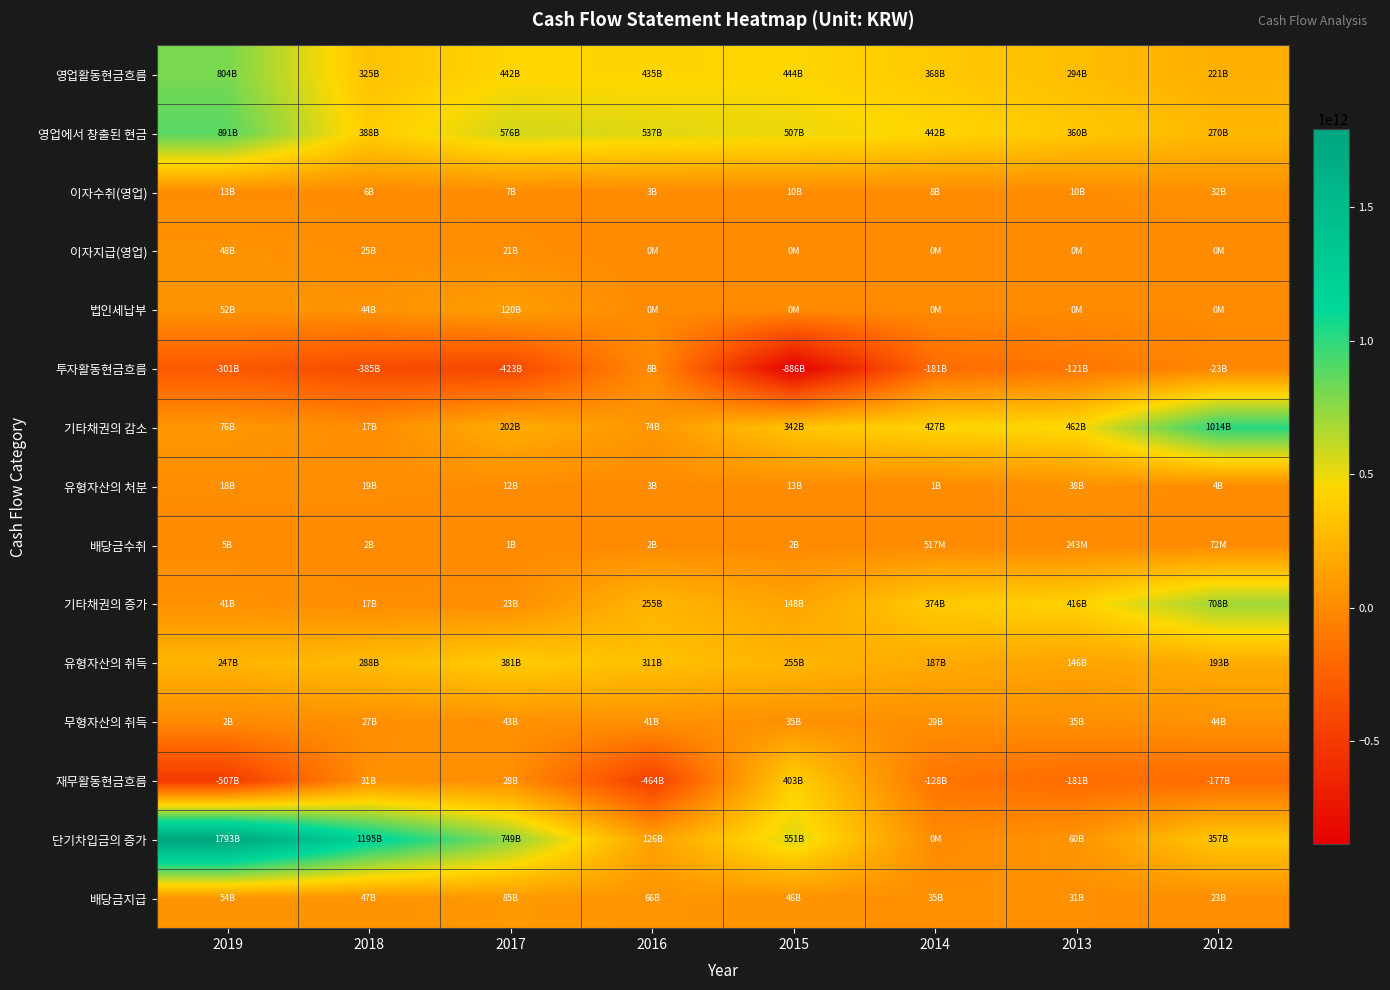

At 2014, list the series in order from smallest to largest.

투자활동현금흐름, 재무활동현금흐름, 이자지급(영업), 법인세납부, 단기차입금의 증가, 배당금수취, 유형자산의 처분, 이자수취(영업), 무형자산의 취득, 배당금지급, 유형자산의 취득, 영업활동현금흐름, 기타채권의 증가, 기타채권의 감소, 영업에서 창출된 현금